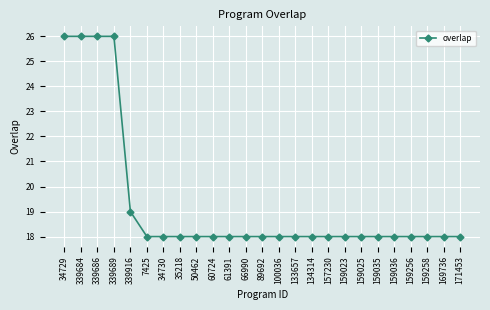

What is the label of the 4th point from the right?

159256